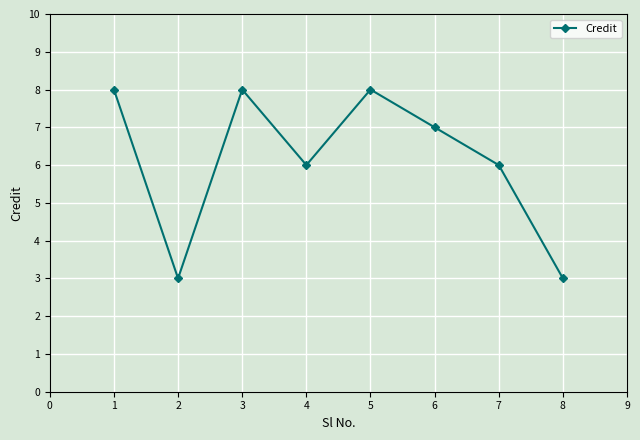

Between 5 and 2, which is larger?

5